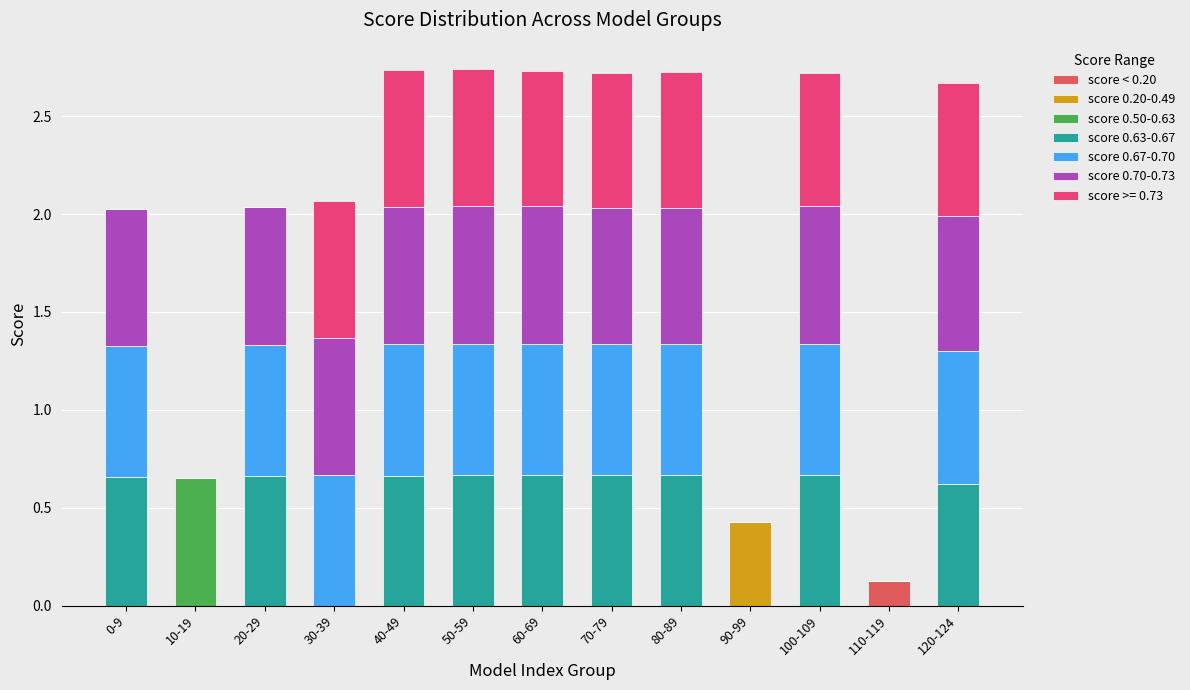

Are the bars horizontal?

No